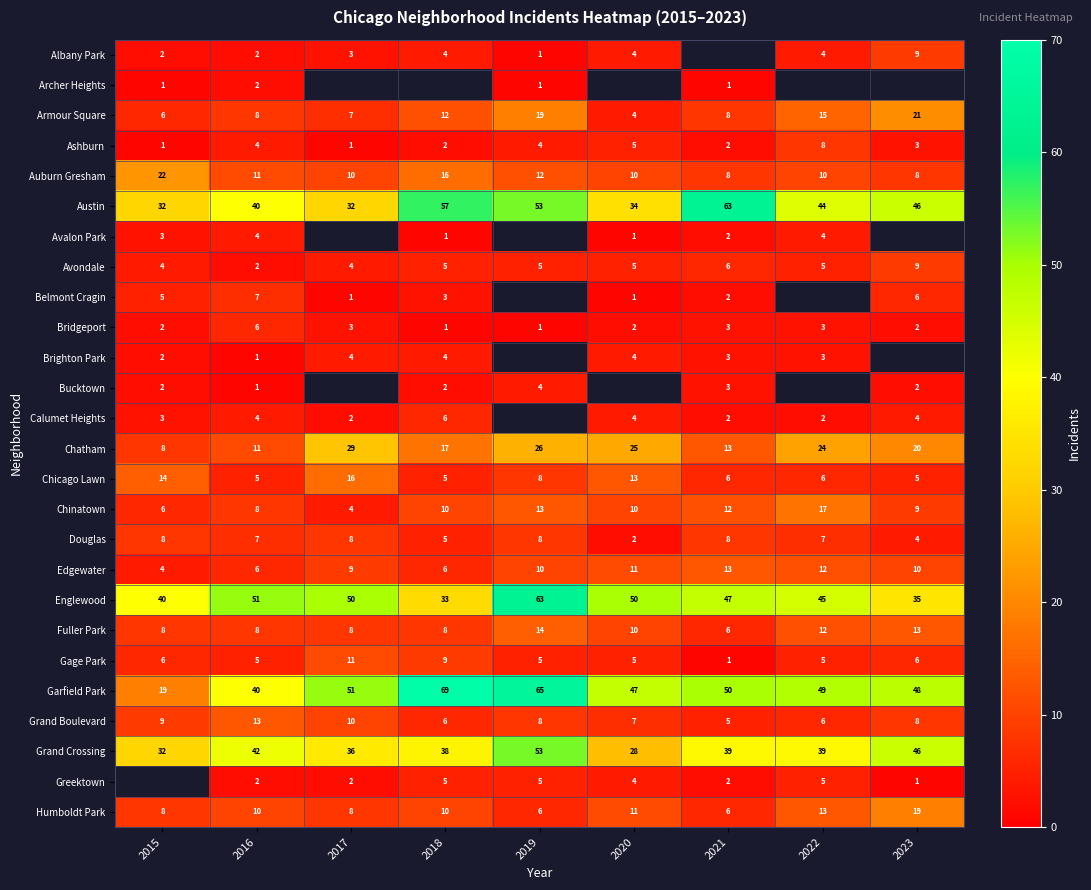

What is the difference between the maximum and second lowest values in the Chicago Lawn series?

11